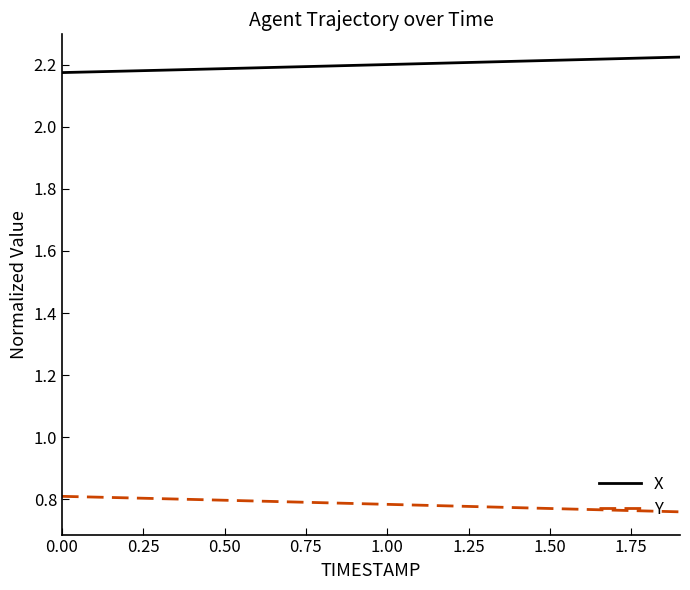

Which series has the largest total across all categories?

X